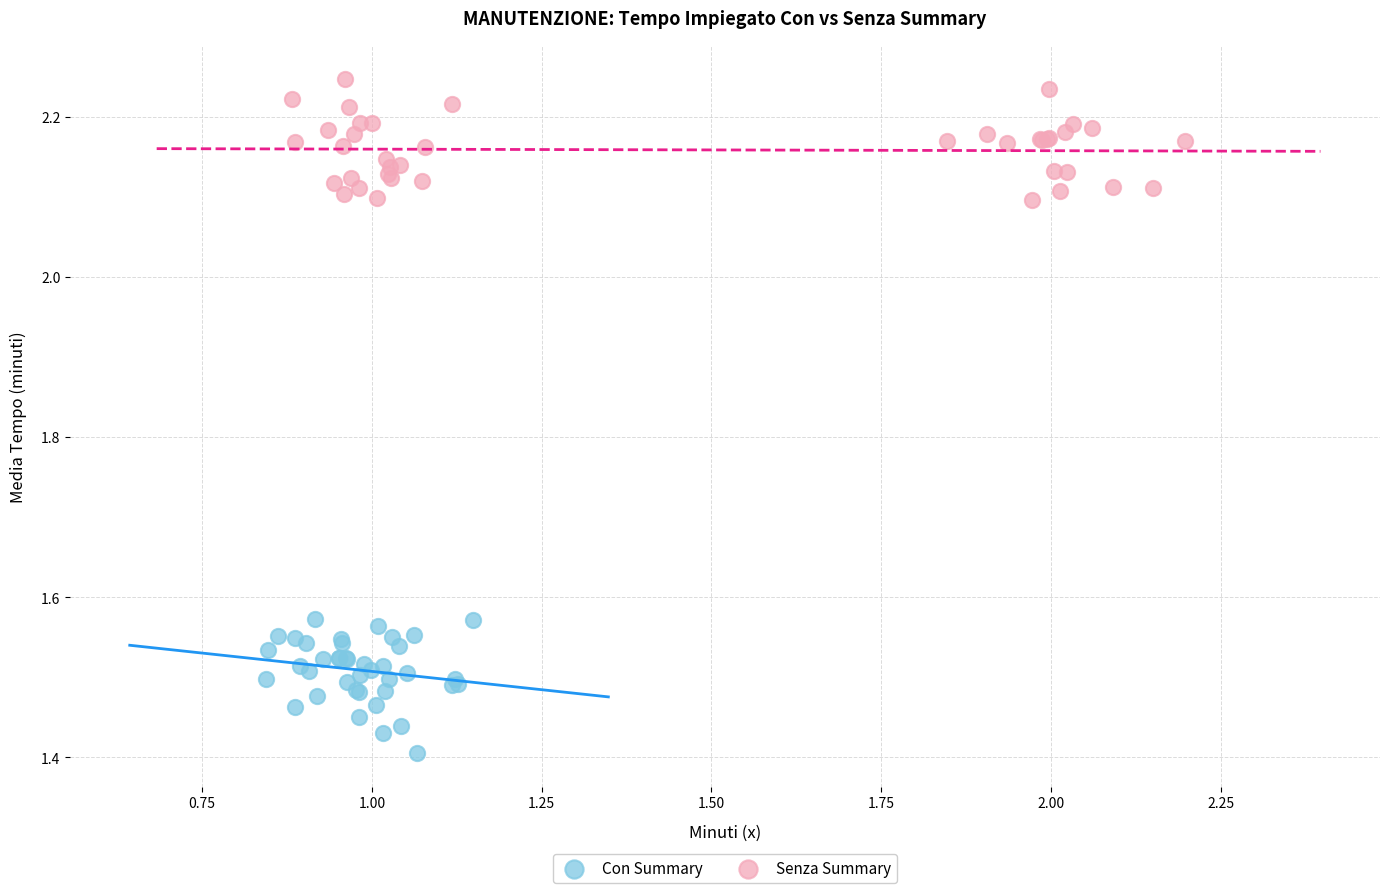

Which series reaches the minimum Y coordinate?

Con Summary